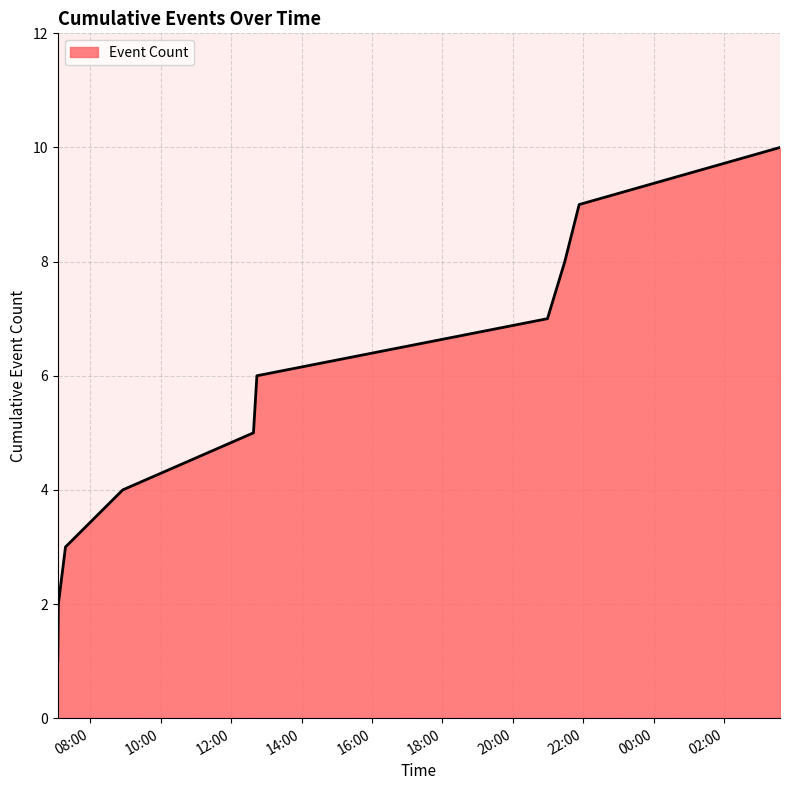

What is the sum of all values?

55